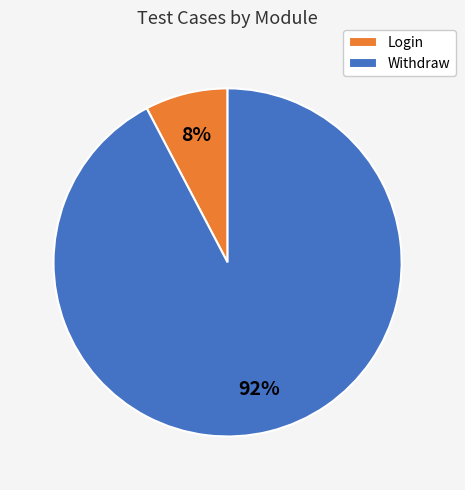

Do Login and Withdraw together represent more than half of the pie?

Yes